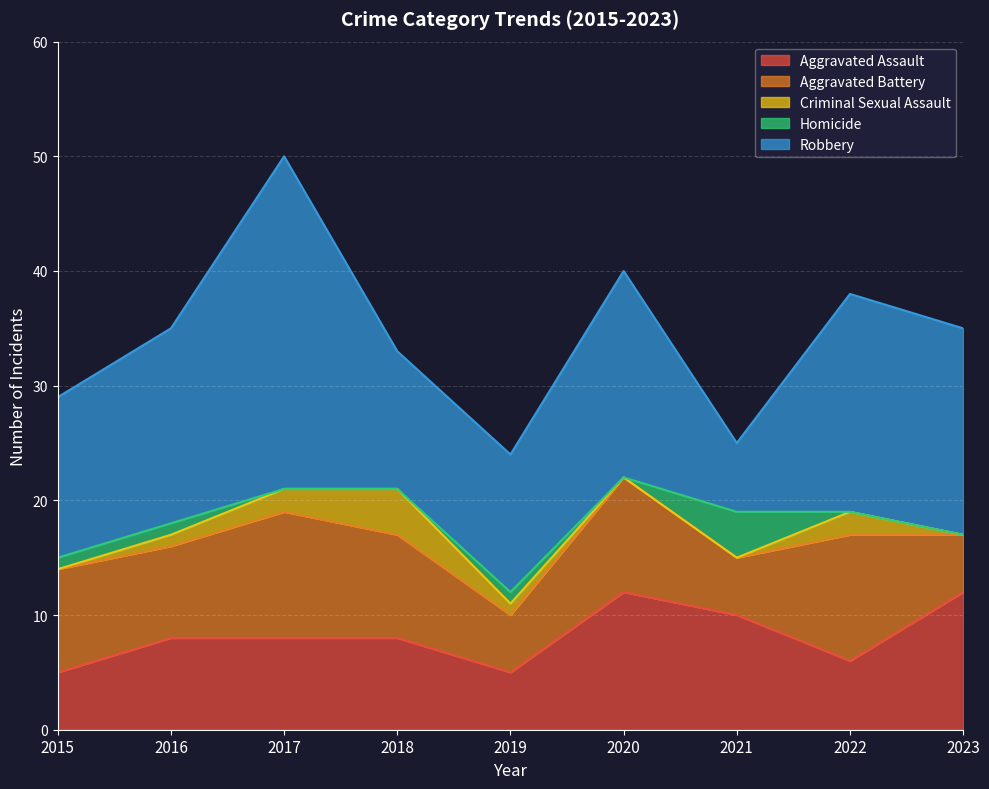

How many lines are shown in the chart?

5